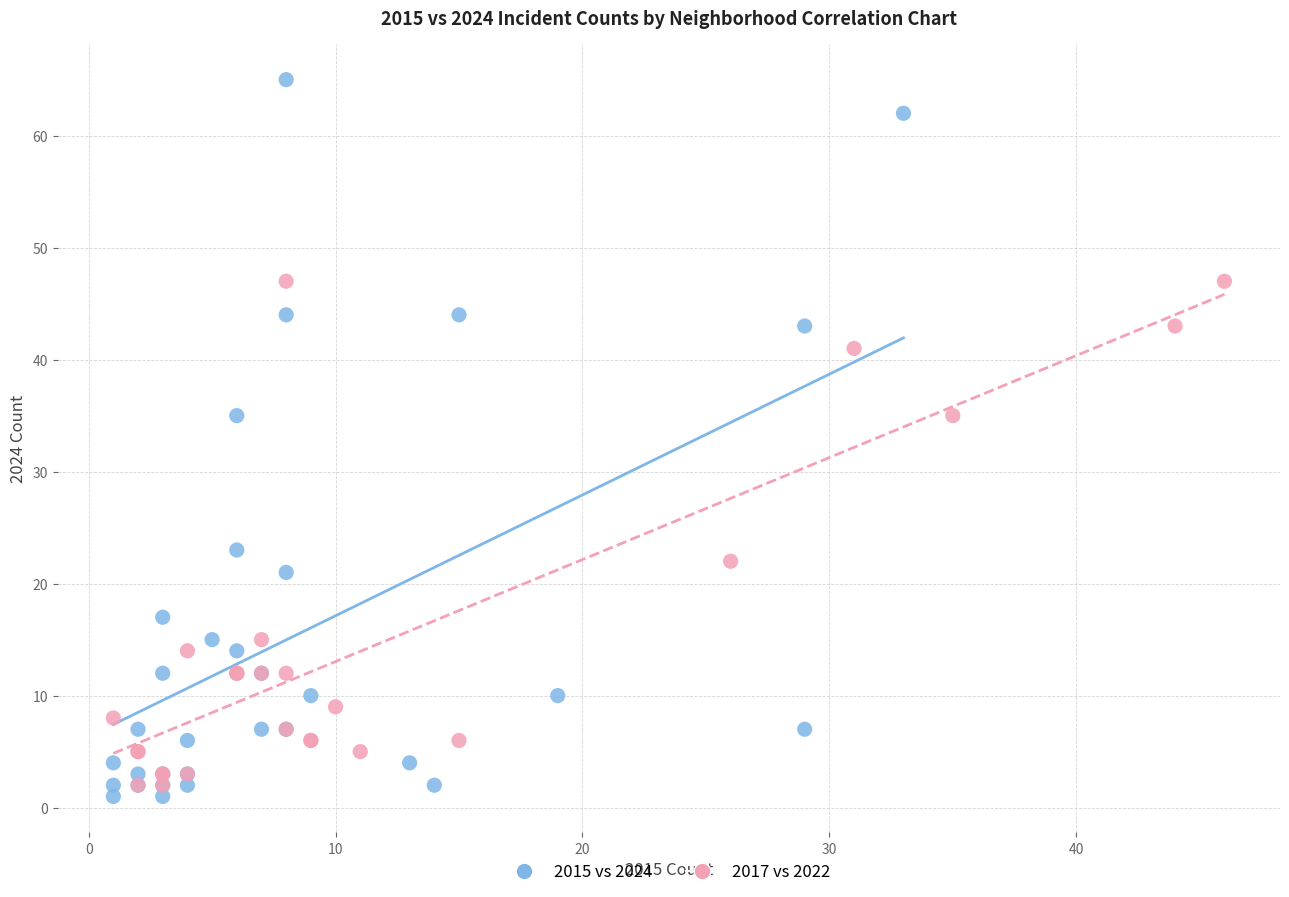

Which series contains the highest Y value?

2015 vs 2024